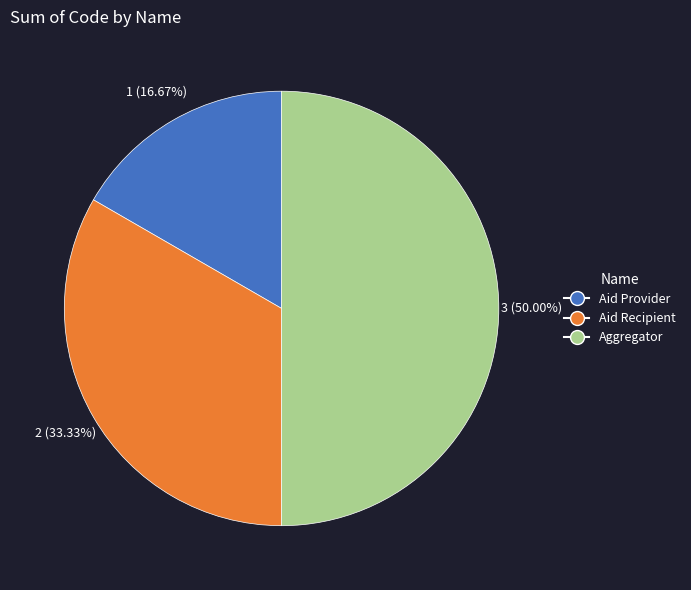

To the nearest percent, what portion does Aggregator represent?

50%